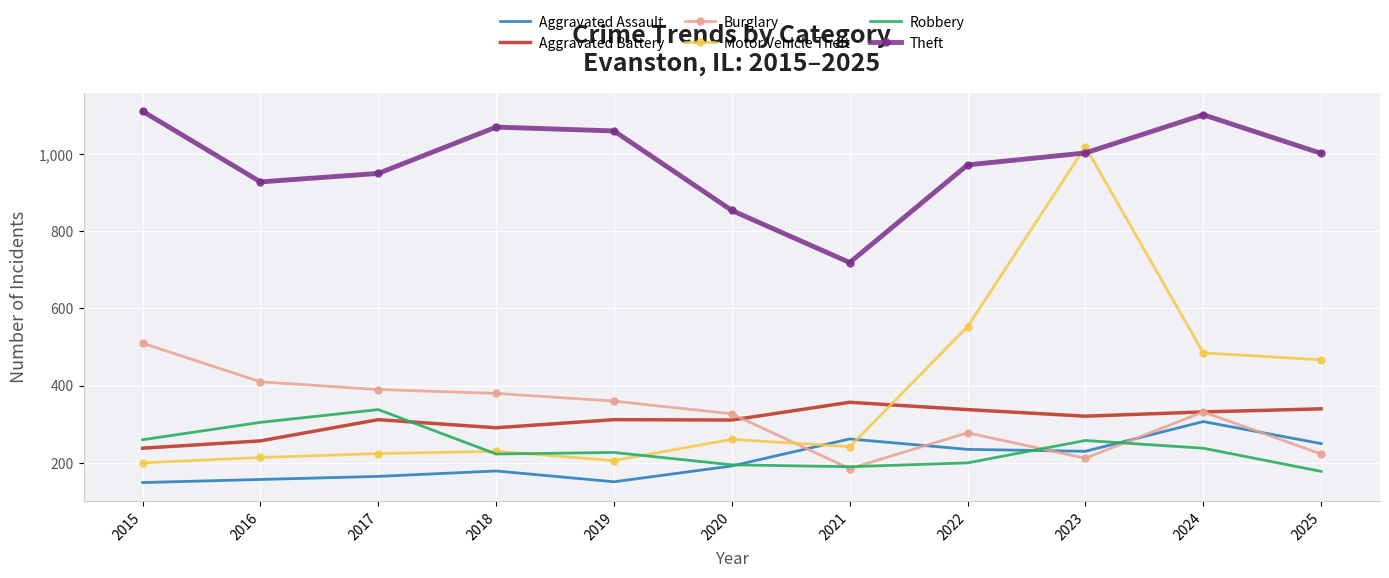

Where do Motor Vehicle Theft and Theft first cross each other?

2022 and 2023